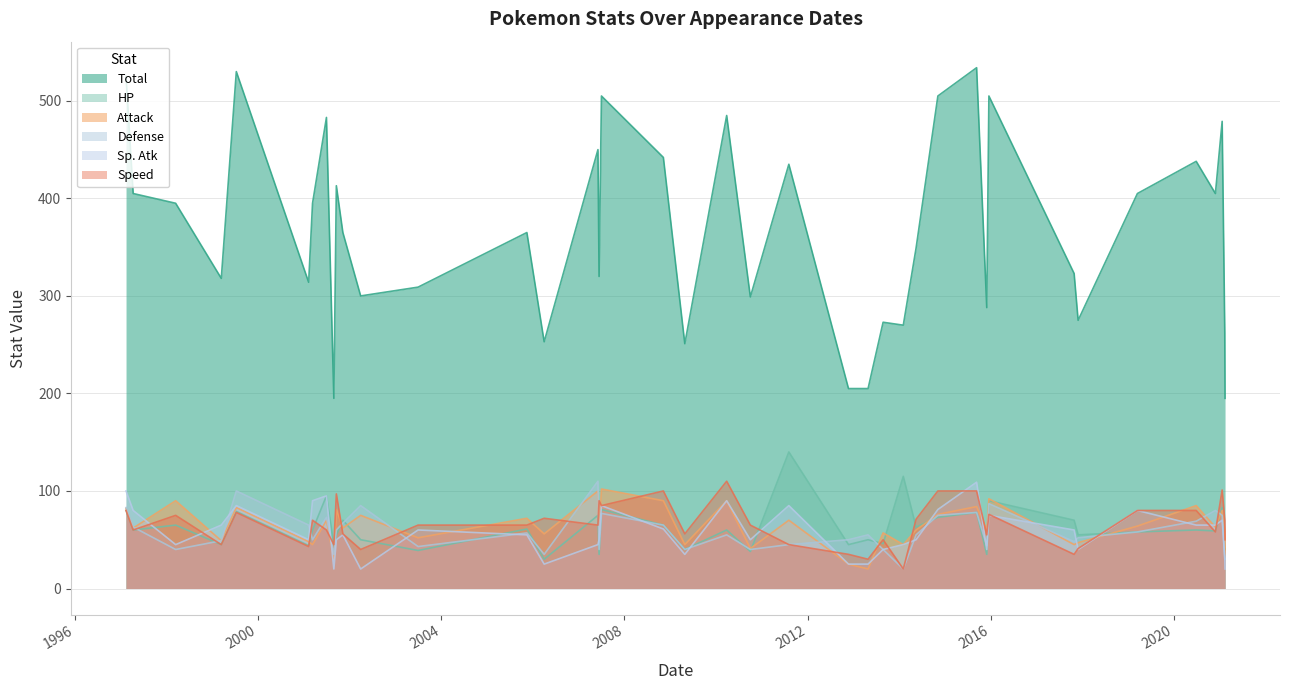

Where is the first local maximum for Sp. Atk?

1997-02-11